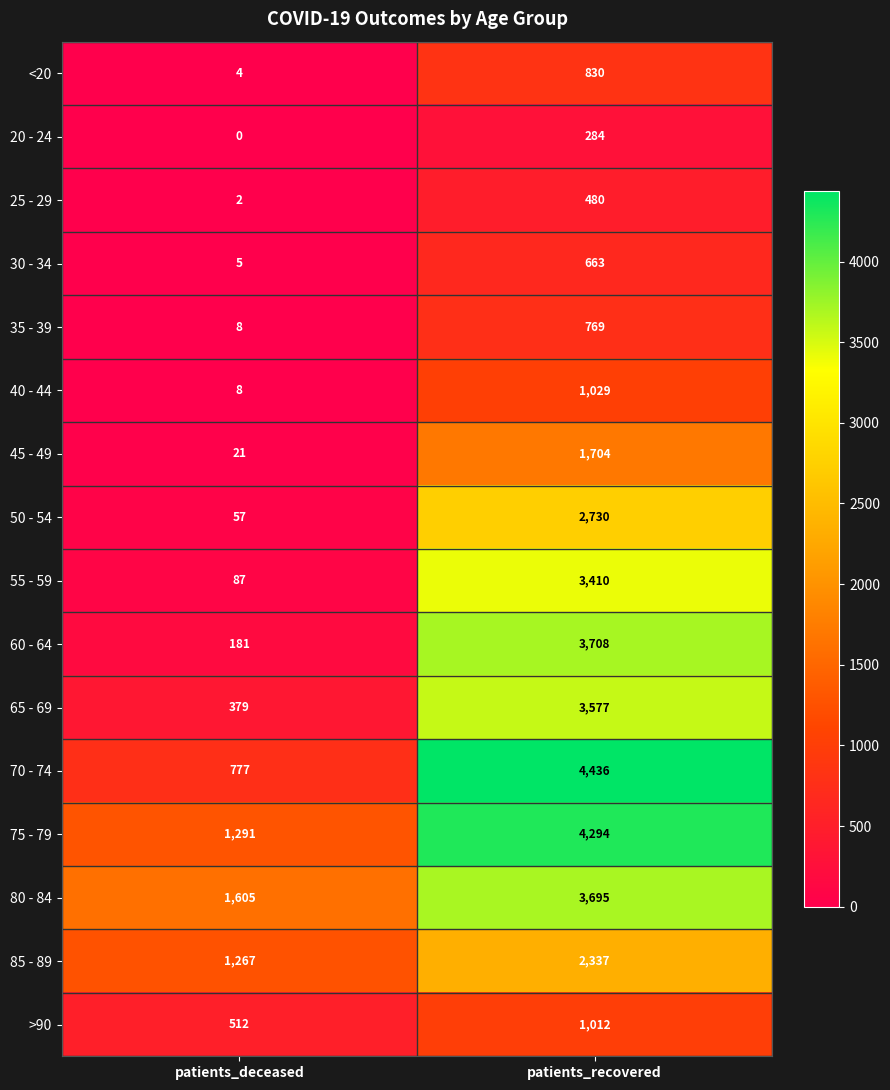

The value of 30 - 34 at patients_deceased is 5. True or false?

True